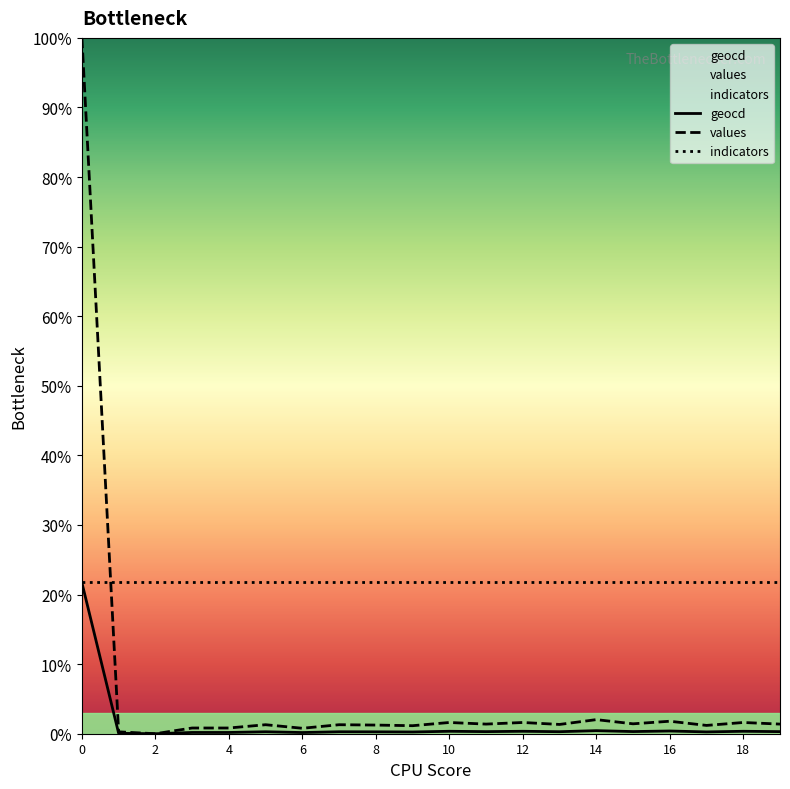

The indicators series shows 36.5 at 14. True or false?

False